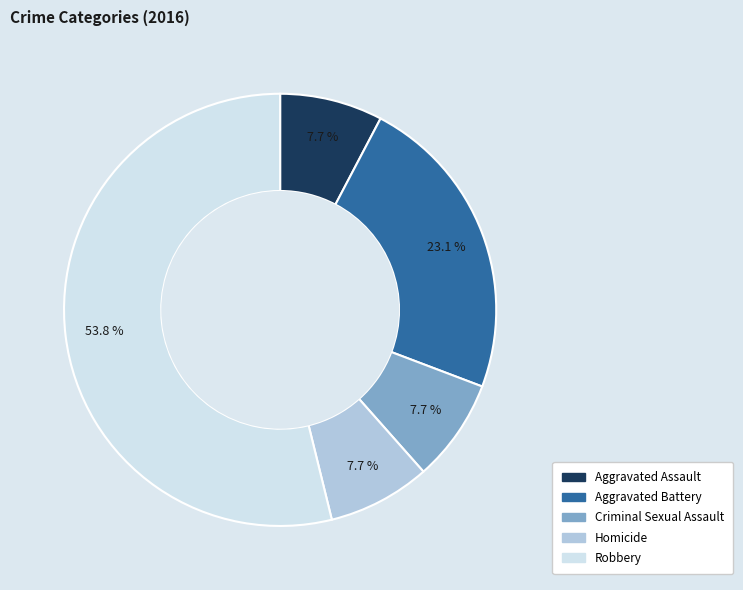

Is it true that Criminal Sexual Assault is 1% of the pie?

False